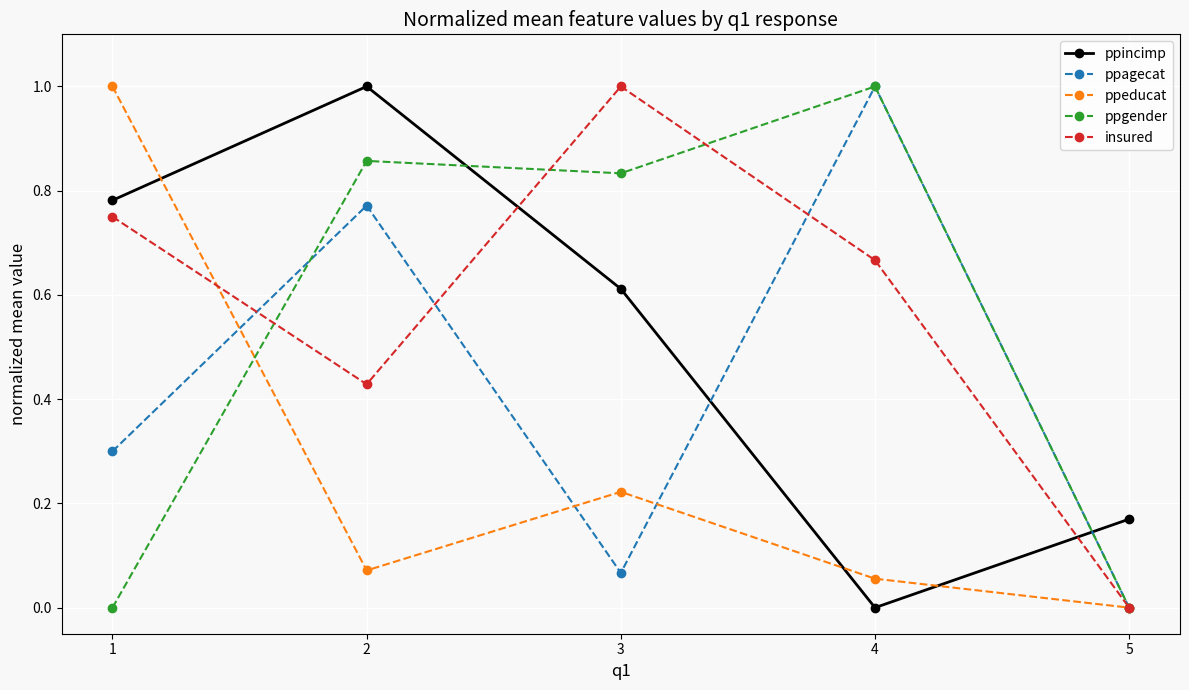

How many values in ppincimp are above zero?

4